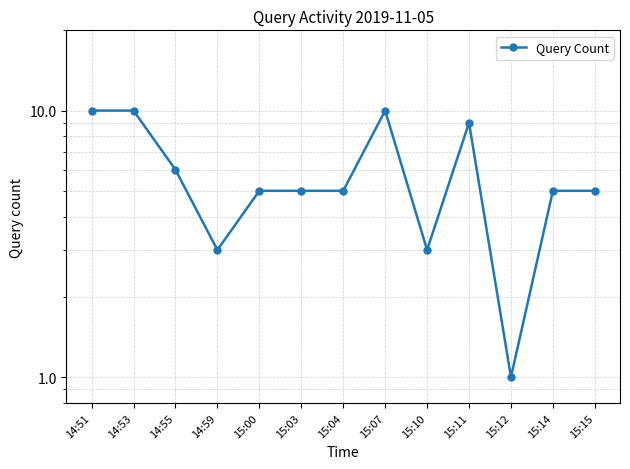

Count the number of categories in the chart.

13